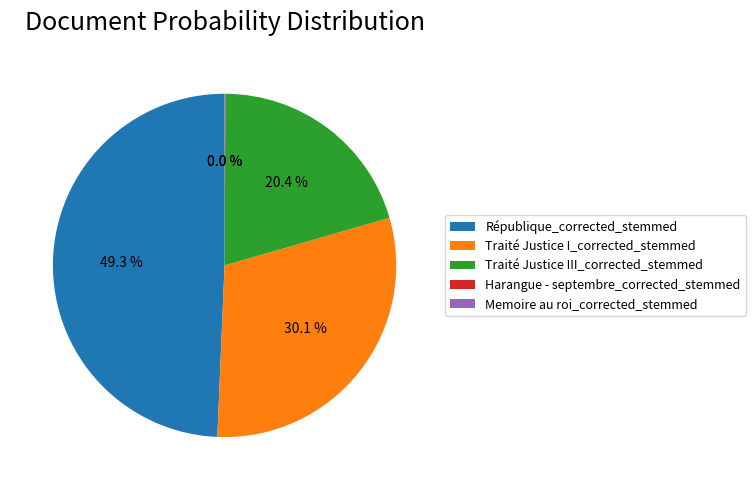

What is the largest slice in the pie chart?

République_corrected_stemmed